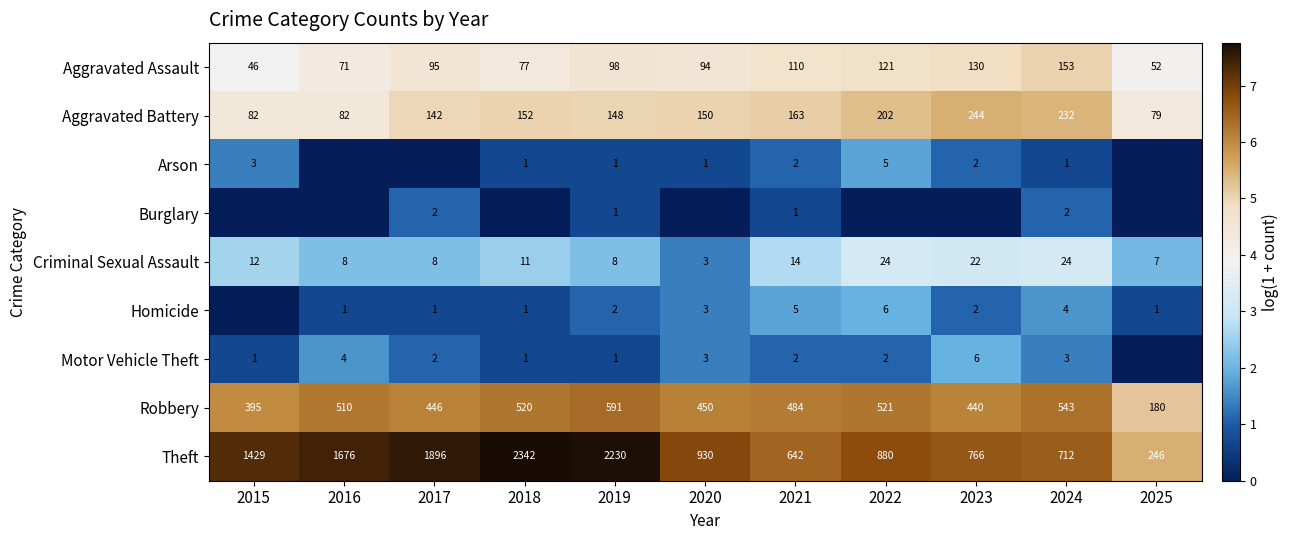

What is the difference between the maximum and minimum values in the Robbery series?

411